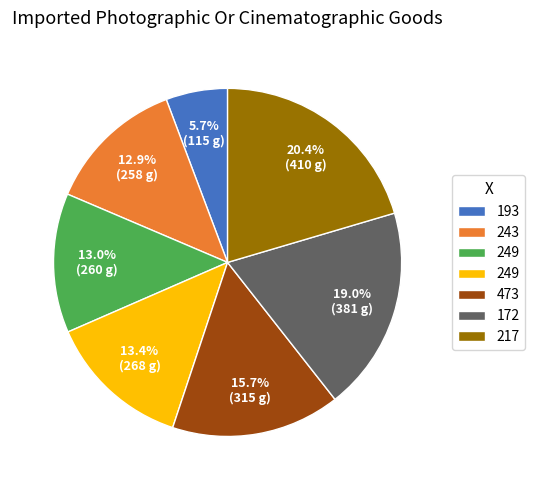

Is there any slice that represents more than half of the pie?

No